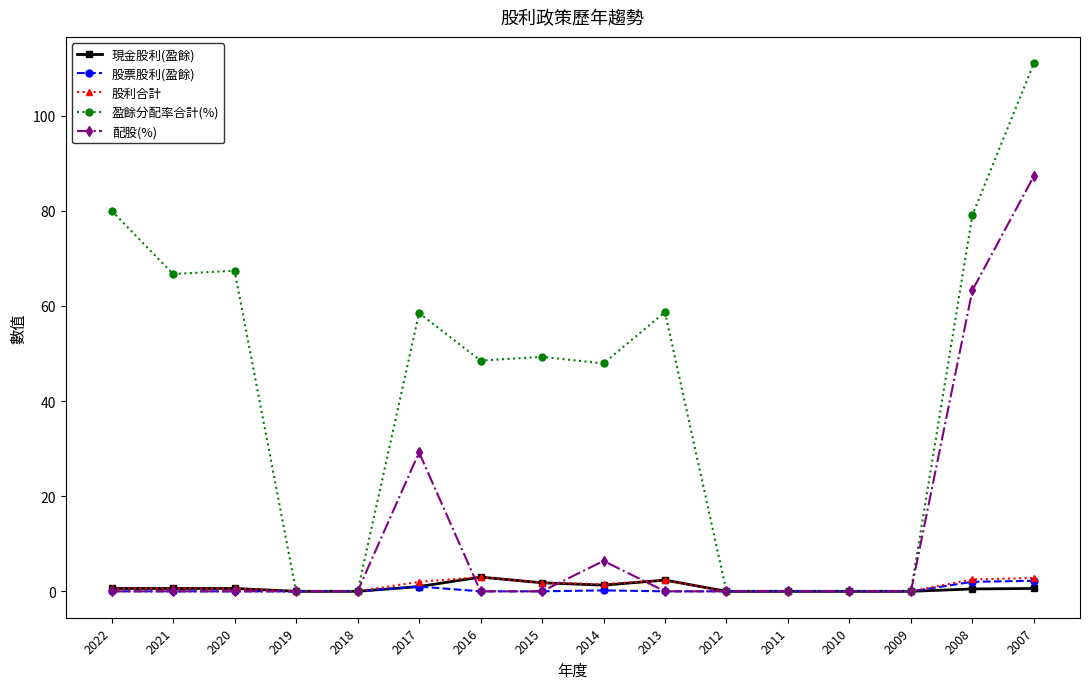

True or false: 股利合計 has more than 0 points higher than both neighbors.

True